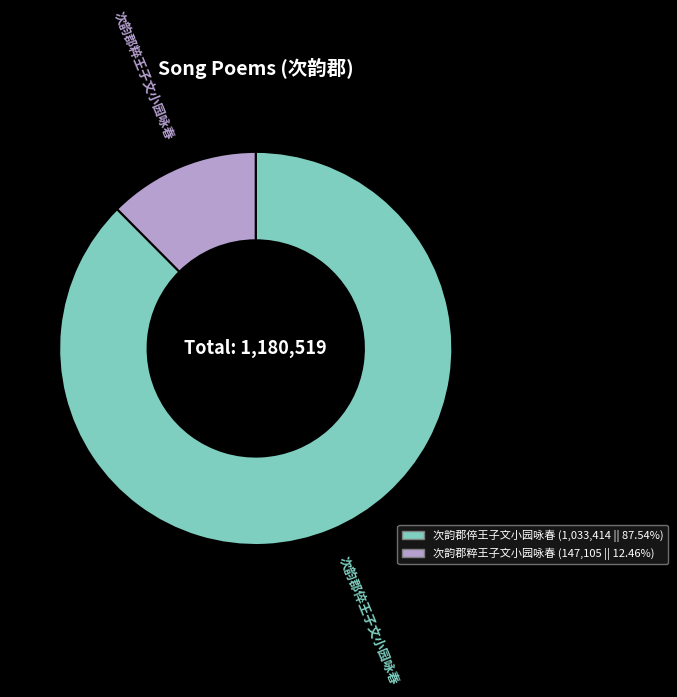

Which slice is the largest?

次韵郡倅王子文小园咏春